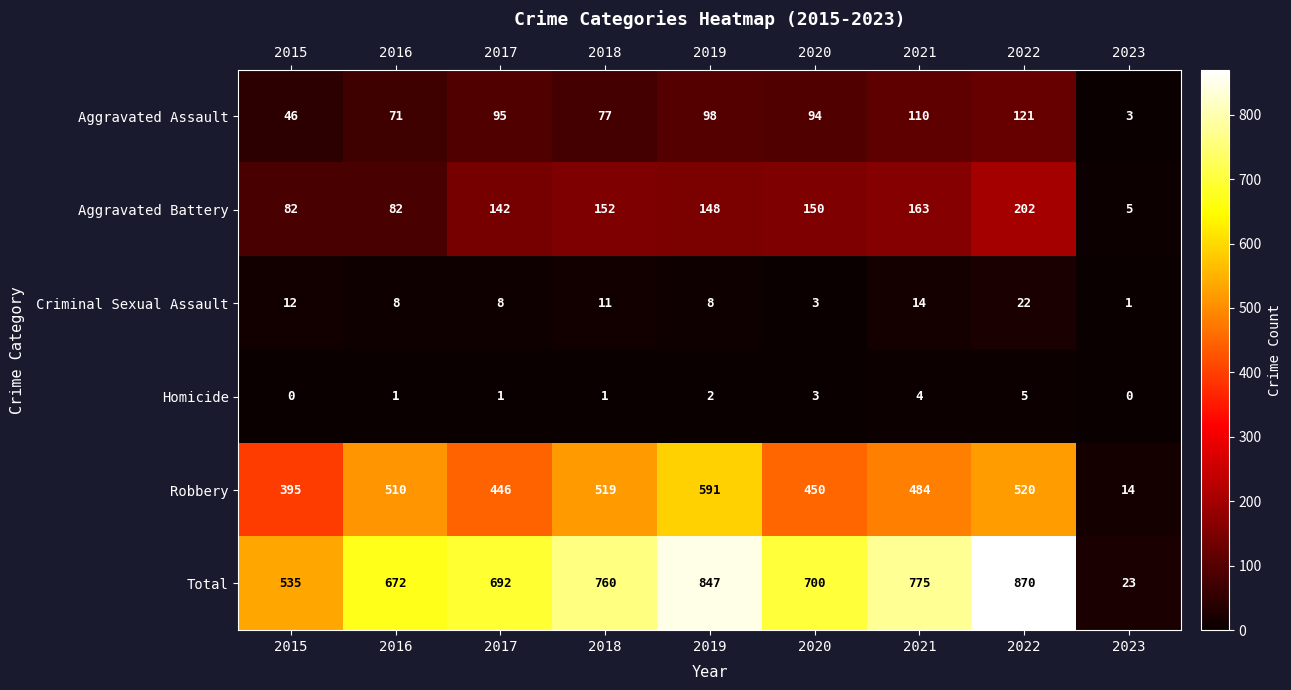

List the series in order of their peak value, lowest first.

Homicide, Criminal Sexual Assault, Aggravated Assault, Aggravated Battery, Robbery, Total